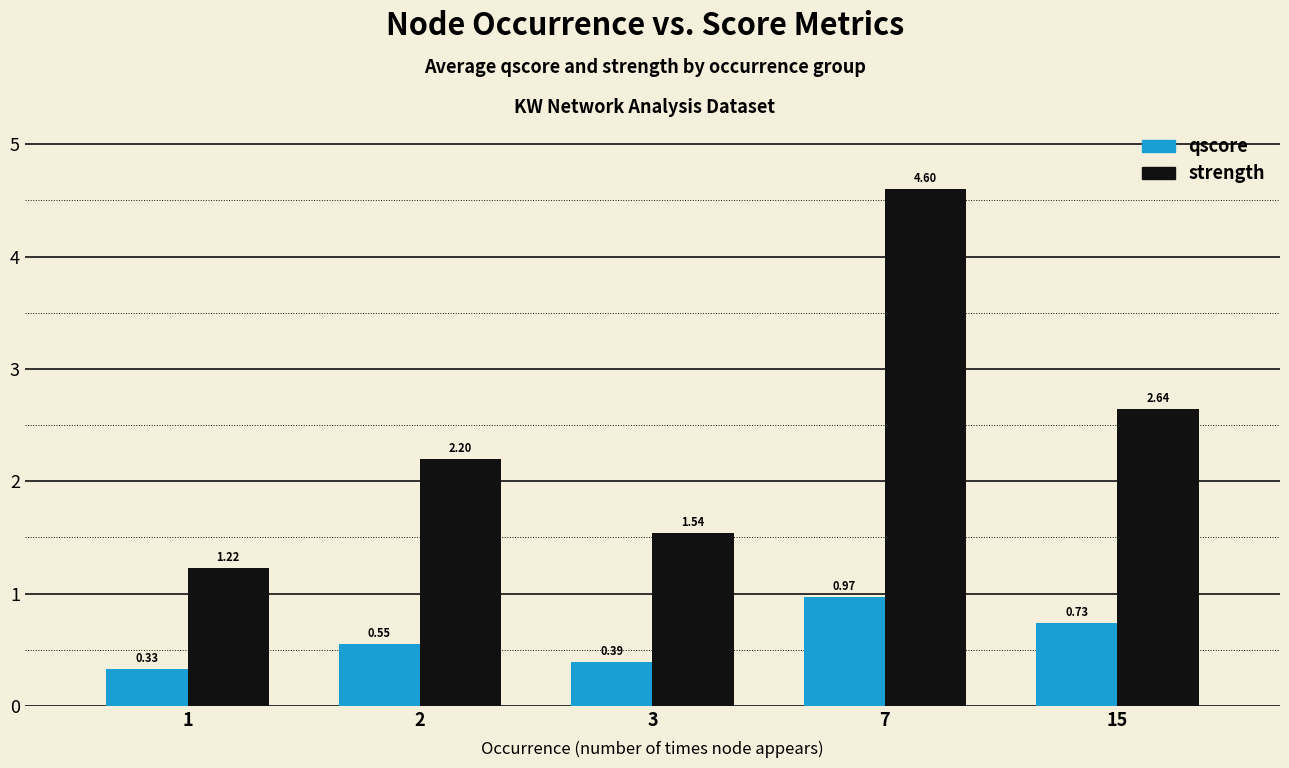

Does the chart contain stacked bars?

No